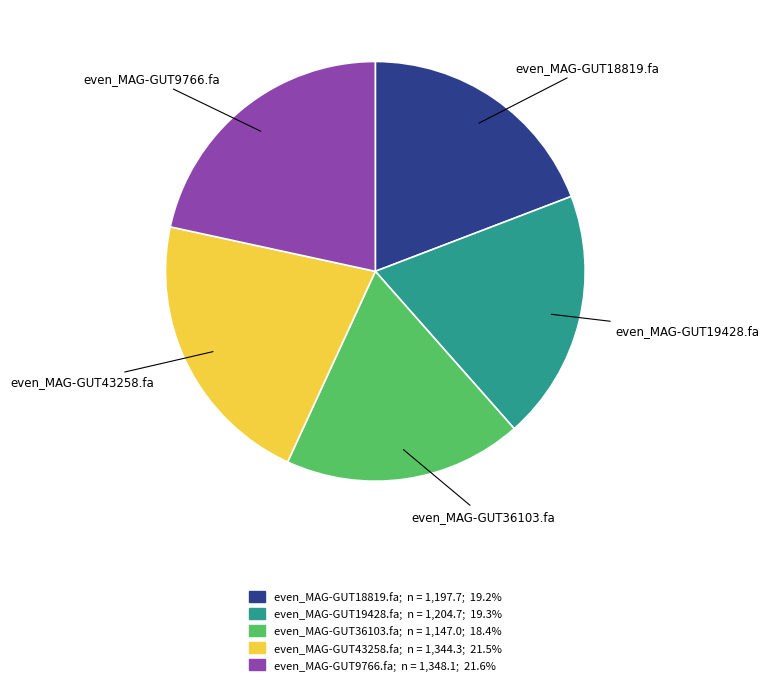

Is it true that even_MAG-GUT18819.fa is 9% of the pie?

False